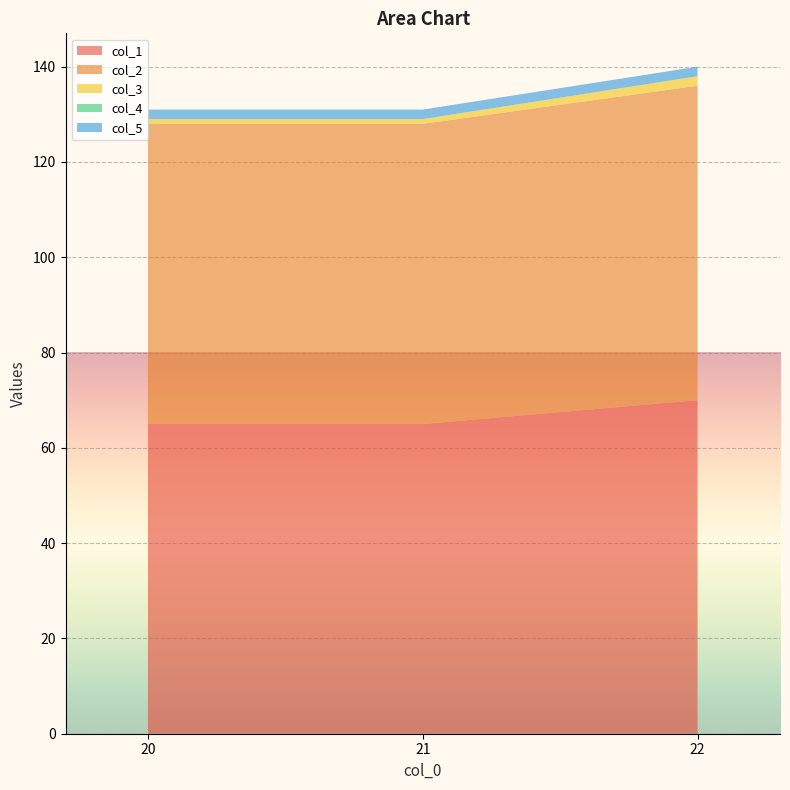

Reading left to right, list all the values displayed in this chart.

col_1: 65	65	70
col_2: 63	63	66
col_3: 1	1	2
col_4: 0	0	0
col_5: 2	2	2